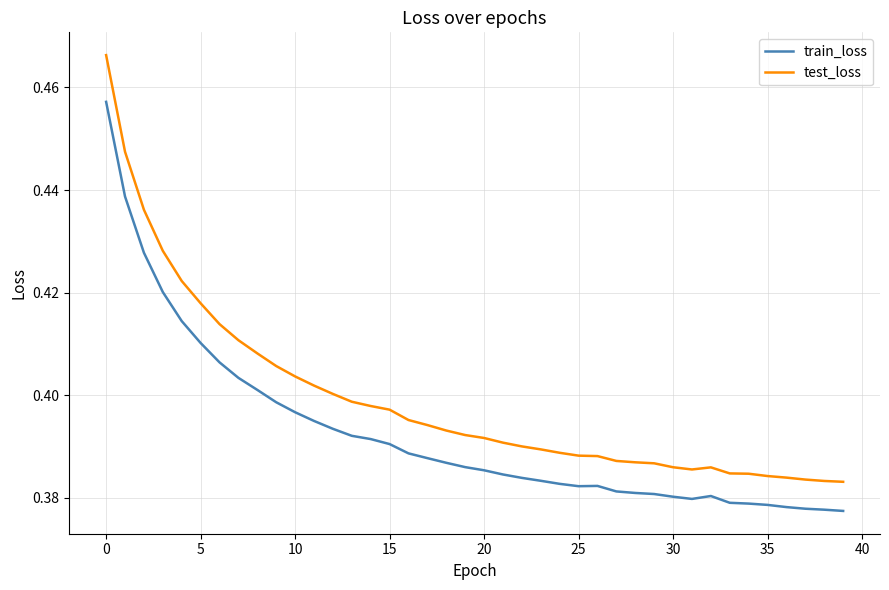

True or false: train_loss and test_loss intersect in this chart.

False